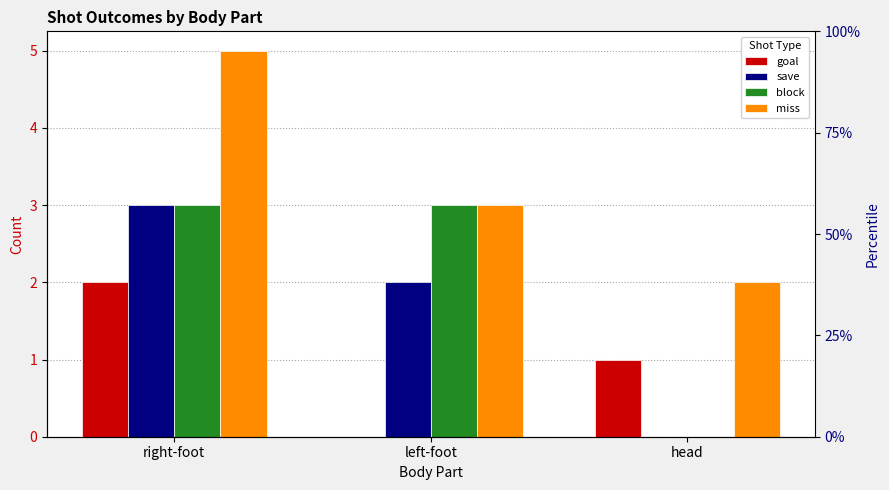

The value of goal at left-foot is 0. True or false?

True